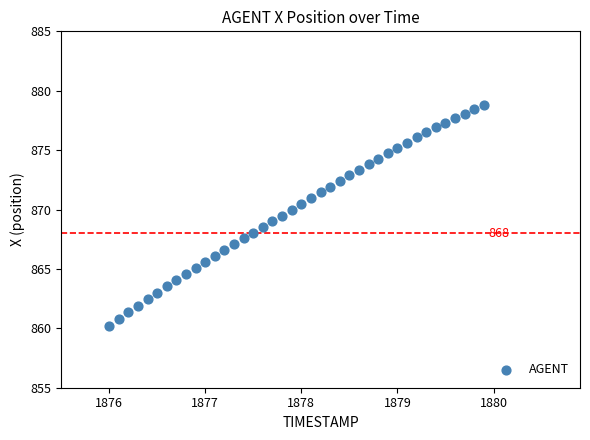

What is the range of X values (max minus min)?

3.9